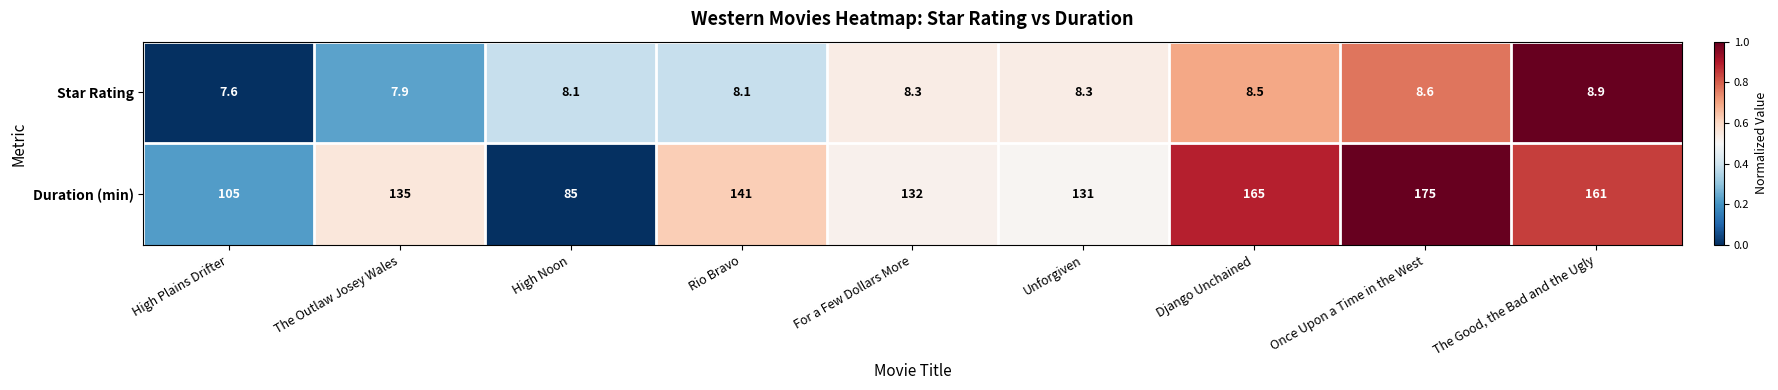

The Duration (min) series shows 105.0 at High Plains Drifter. True or false?

True